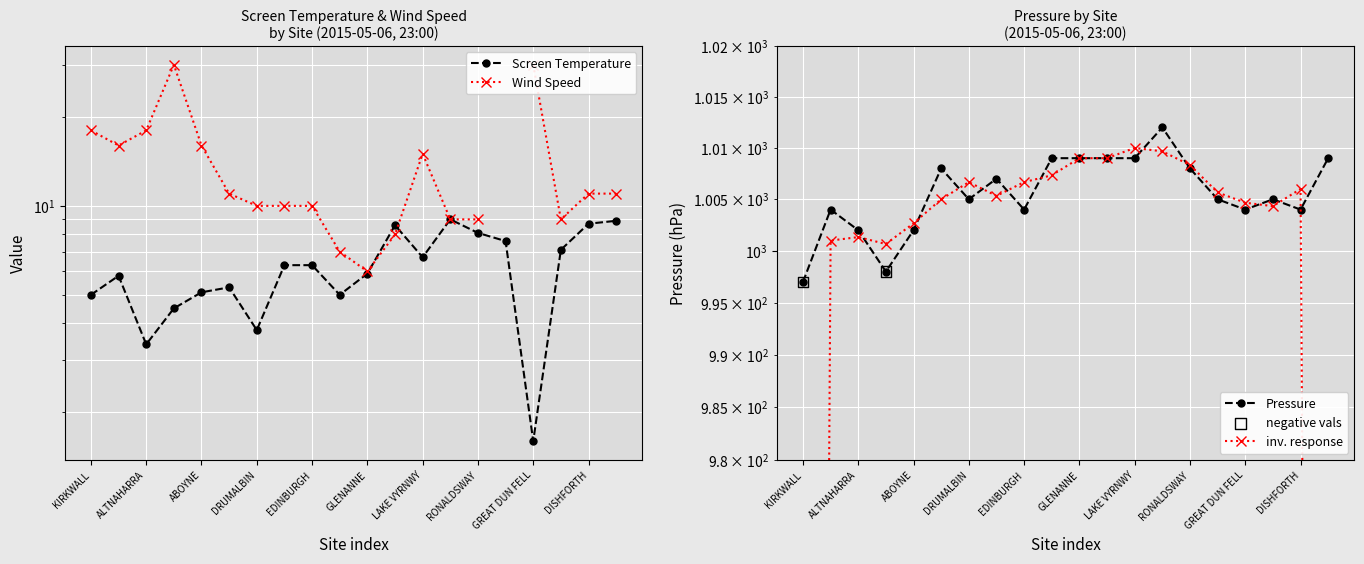

Is the value of Screen Temperature at AULTBEA greater than the value of Pressure at BRIDLINGTON?

No